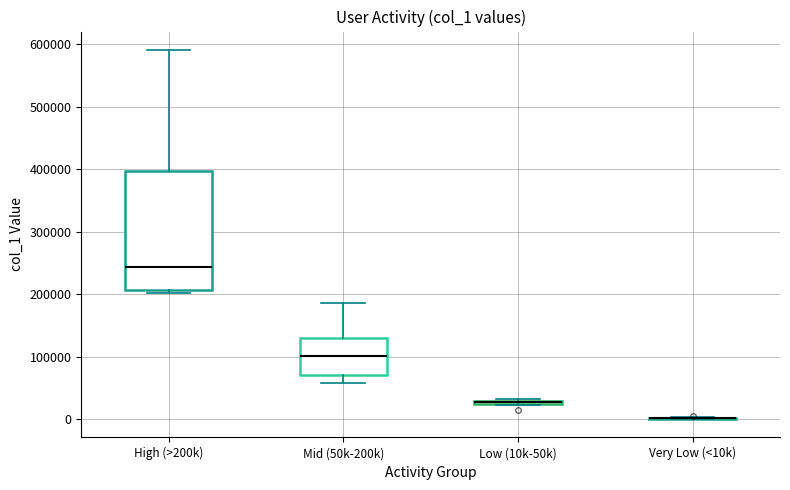

Which box is the tallest, from its lower edge to its upper edge?

High (>200k)